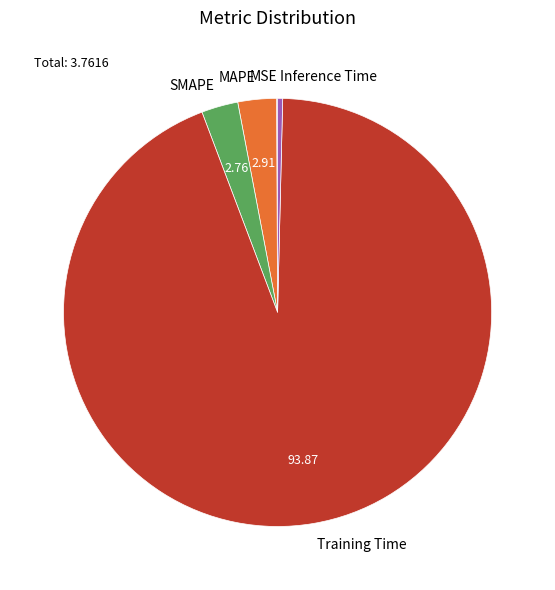

Does any single category account for the majority?

Yes